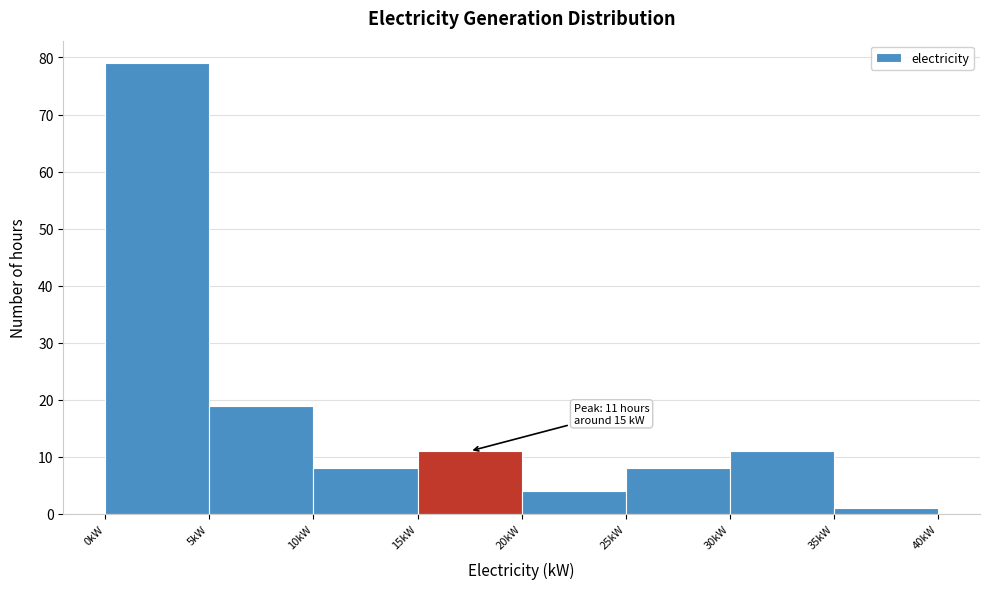

Over which range of the x-axis is the bar tallest?

0 to 5